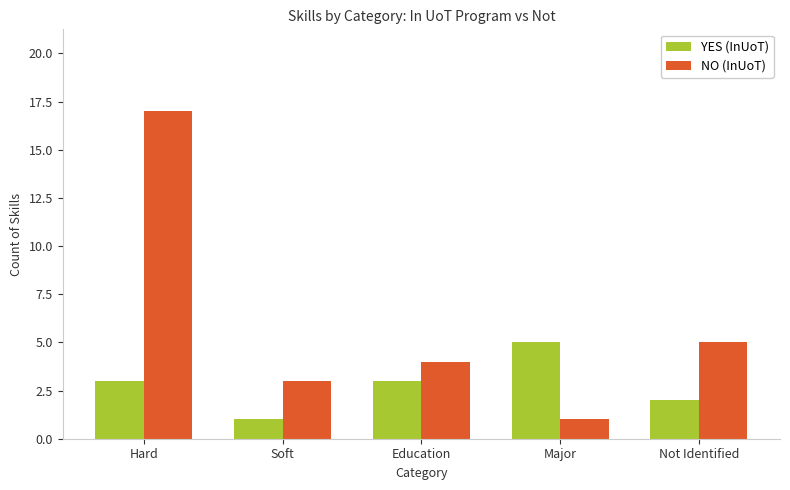

What are all the series names shown in the legend?

YES (InUoT), NO (InUoT)